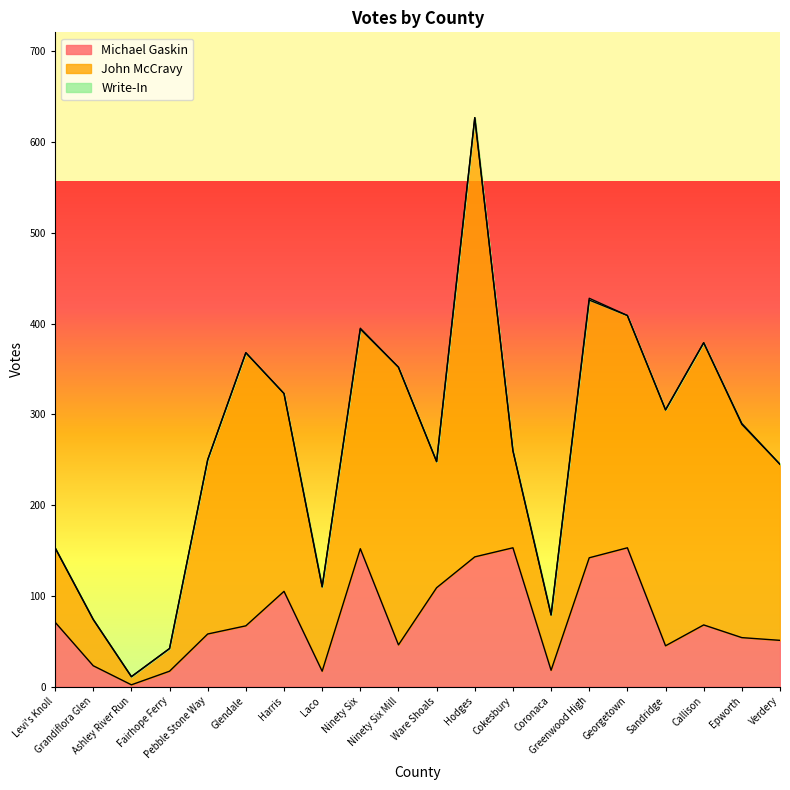

True or false: Write-In has more than 0 points higher than both neighbors.

True